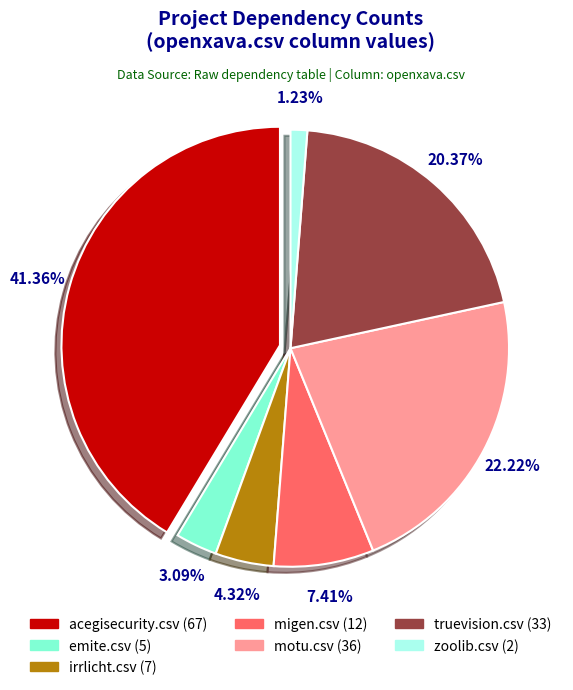

What percentage is NOT represented by motu.csv?

77.8%